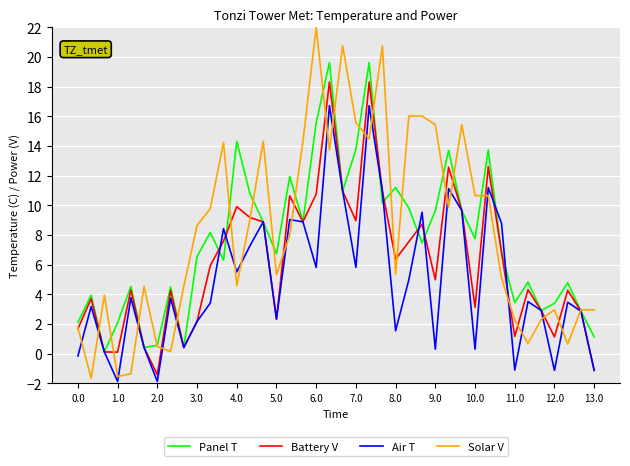

What are all the series names shown in the legend?

Panel T, Battery V, Air T, Solar V